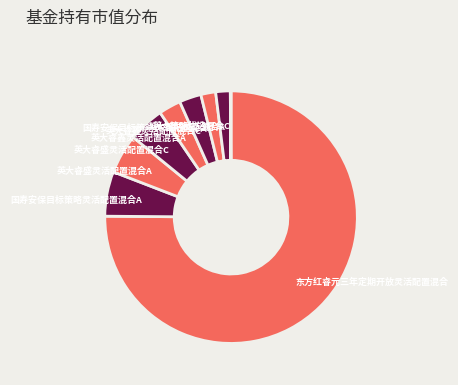

Which slice represents more than half of the pie?

东方红睿元三年定期开放灵活配置混合